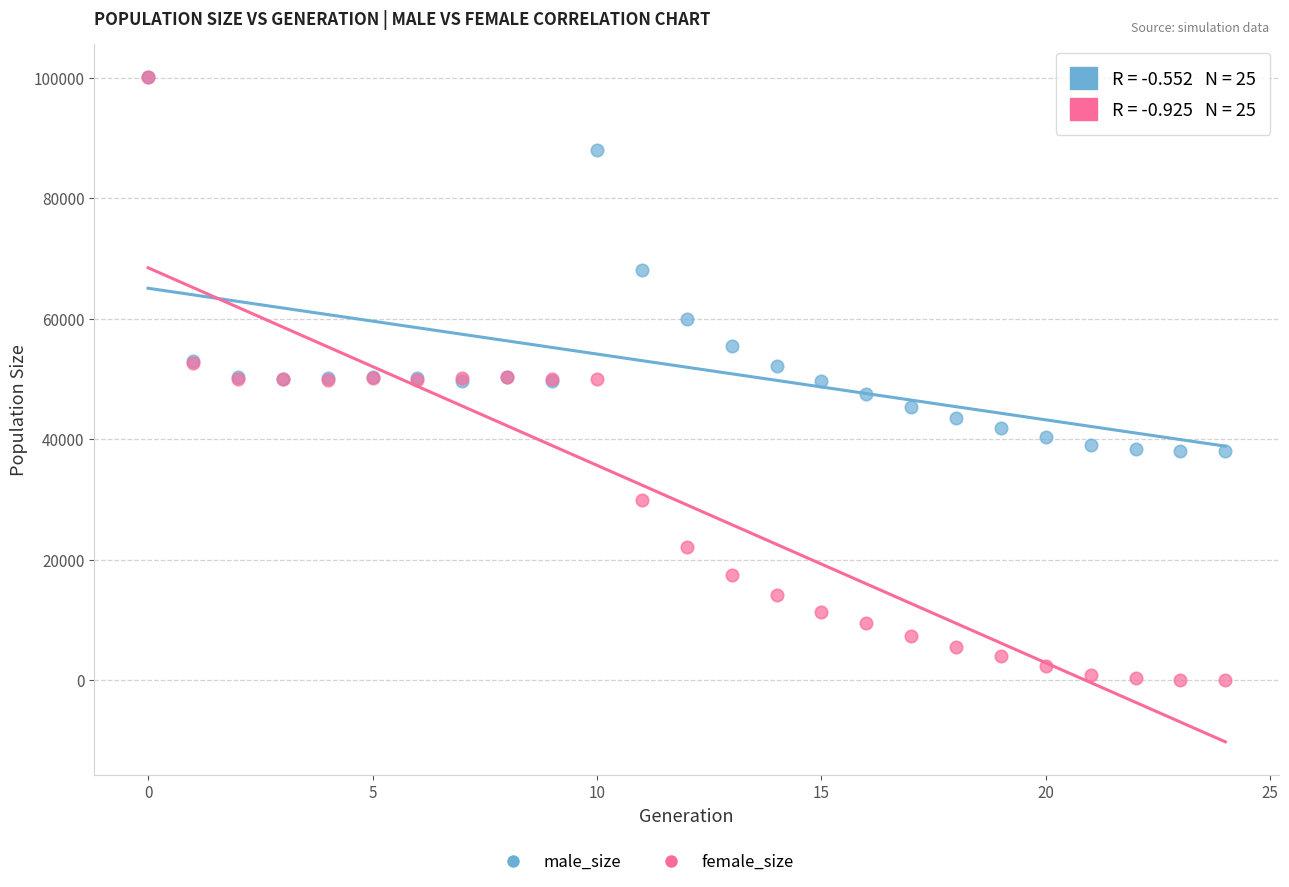

Which series has the widest spread of Y values?

female_size